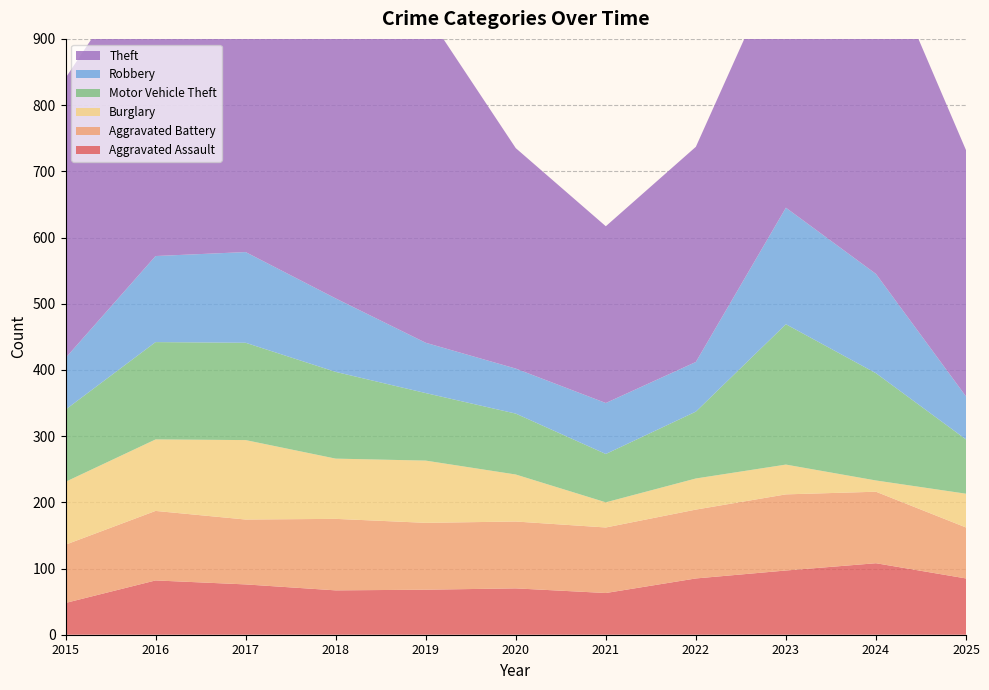

Reading right to left, what are all the values shown in this chart?

Aggravated Assault: 2025=85	2024=108	2023=97	2022=85	2021=63	2020=70	2019=68	2018=67	2017=76	2016=82	2015=48
Aggravated Battery: 2025=77	2024=108	2023=115	2022=104	2021=99	2020=101	2019=101	2018=108	2017=98	2016=105	2015=88
Burglary: 2025=51	2024=17	2023=45	2022=47	2021=38	2020=71	2019=94	2018=91	2017=120	2016=108	2015=95
Motor Vehicle Theft: 2025=82	2024=162	2023=212	2022=101	2021=73	2020=92	2019=102	2018=131	2017=147	2016=147	2015=109
Robbery: 2025=65	2024=150	2023=176	2022=75	2021=77	2020=68	2019=76	2018=111	2017=137	2016=130	2015=78
Theft: 2025=372	2024=505	2023=395	2022=325	2021=267	2020=333	2019=499	2018=461	2017=524	2016=473	2015=423